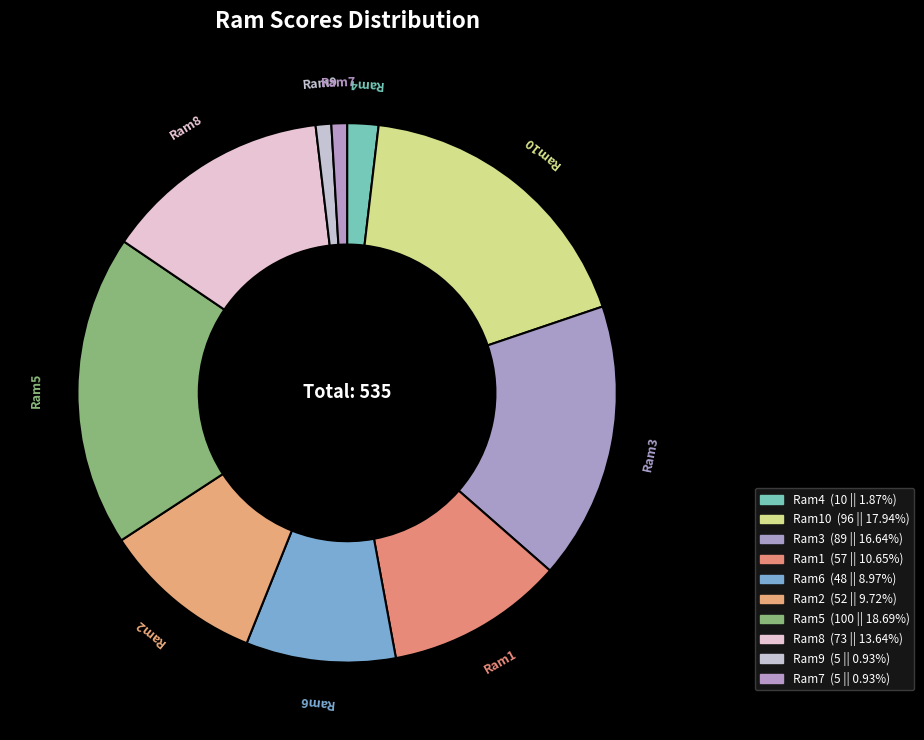

Combined, do Ram10 and Ram3 account for over 50%?

No